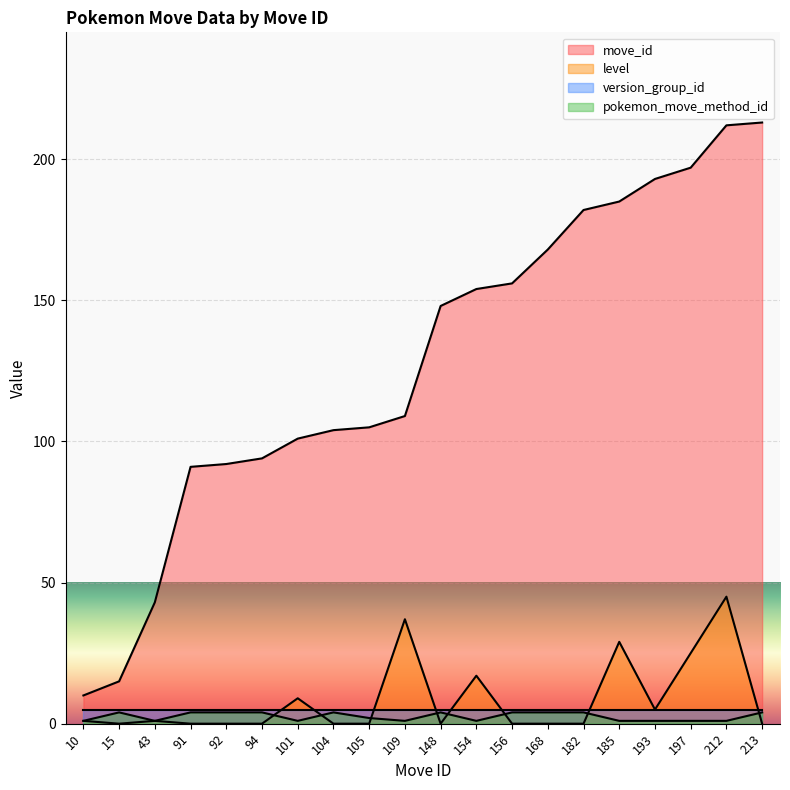

Rank the categories by pokemon_move_method_id value from lowest to highest.

10, 43, 101, 109, 154, 185, 193, 197, 212, 105, 15, 91, 92, 94, 104, 148, 156, 168, 182, 213